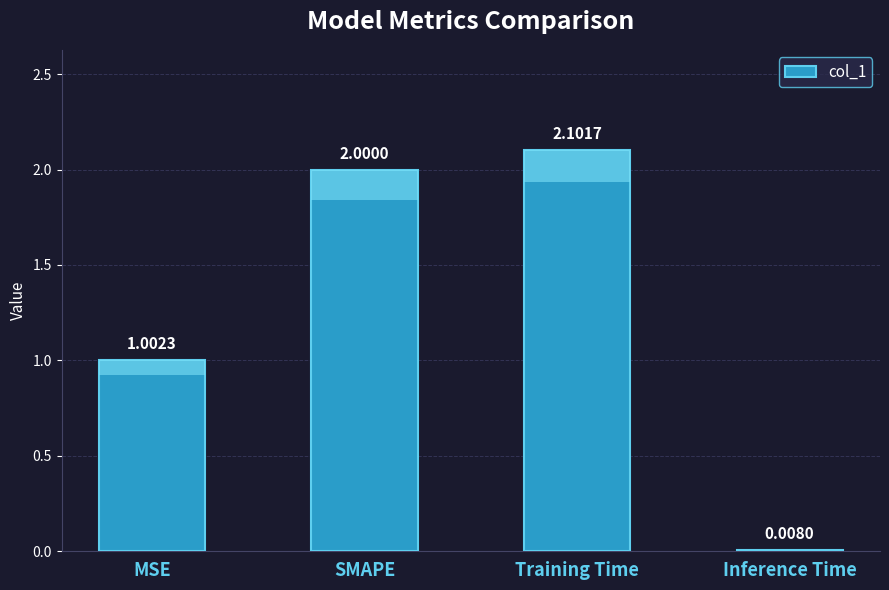

What position from the right is Inference Time?

1